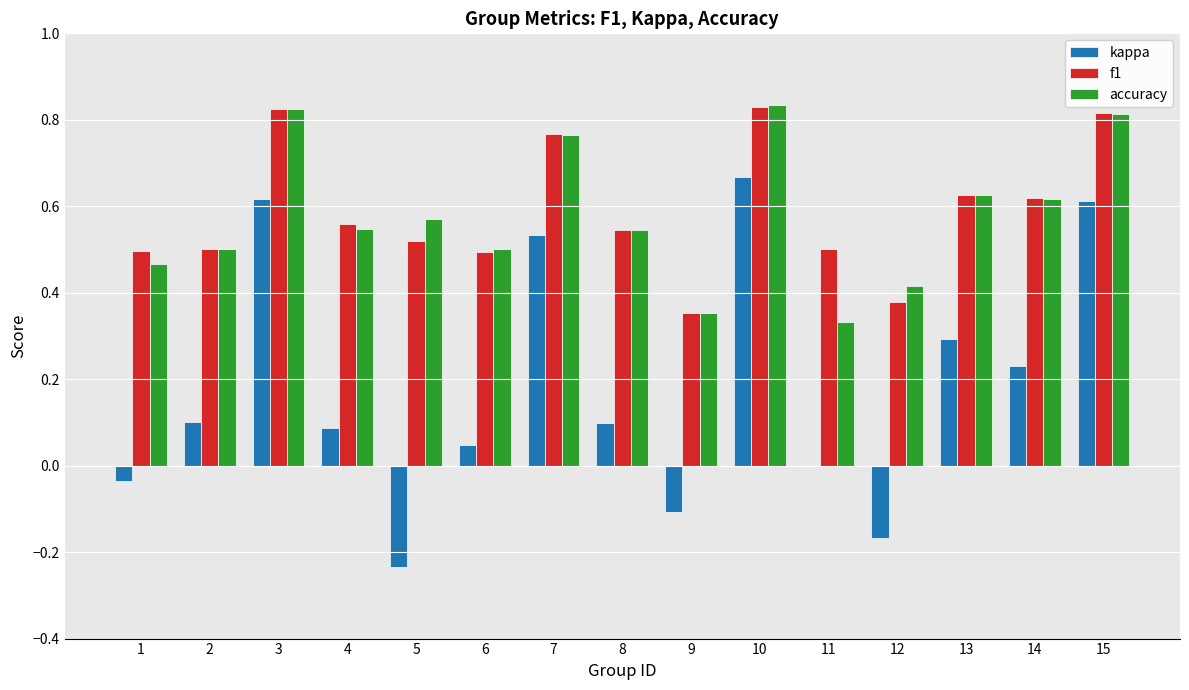

The f1 series shows 0.8 at 7. True or false?

True